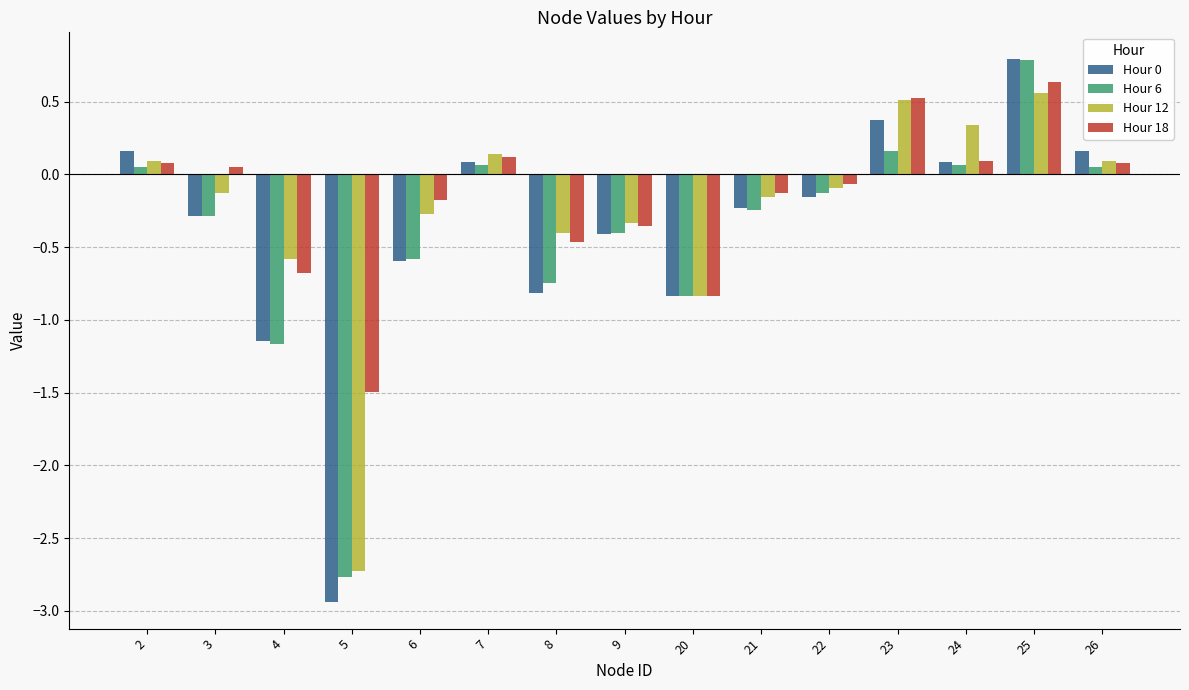

What is the total value across all series at 5?

-9.9